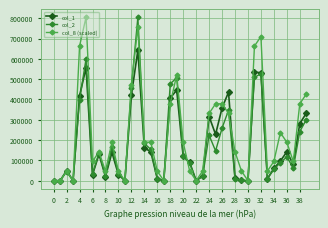

True or false: col_2 has more than 1 interior local peaks.

True